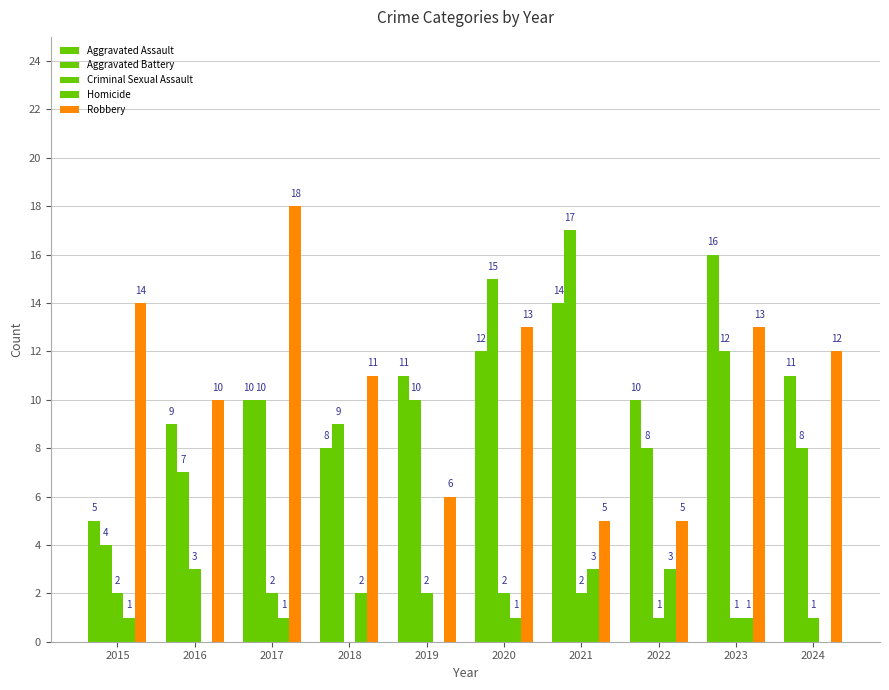

Count the number of data series in this chart.

5